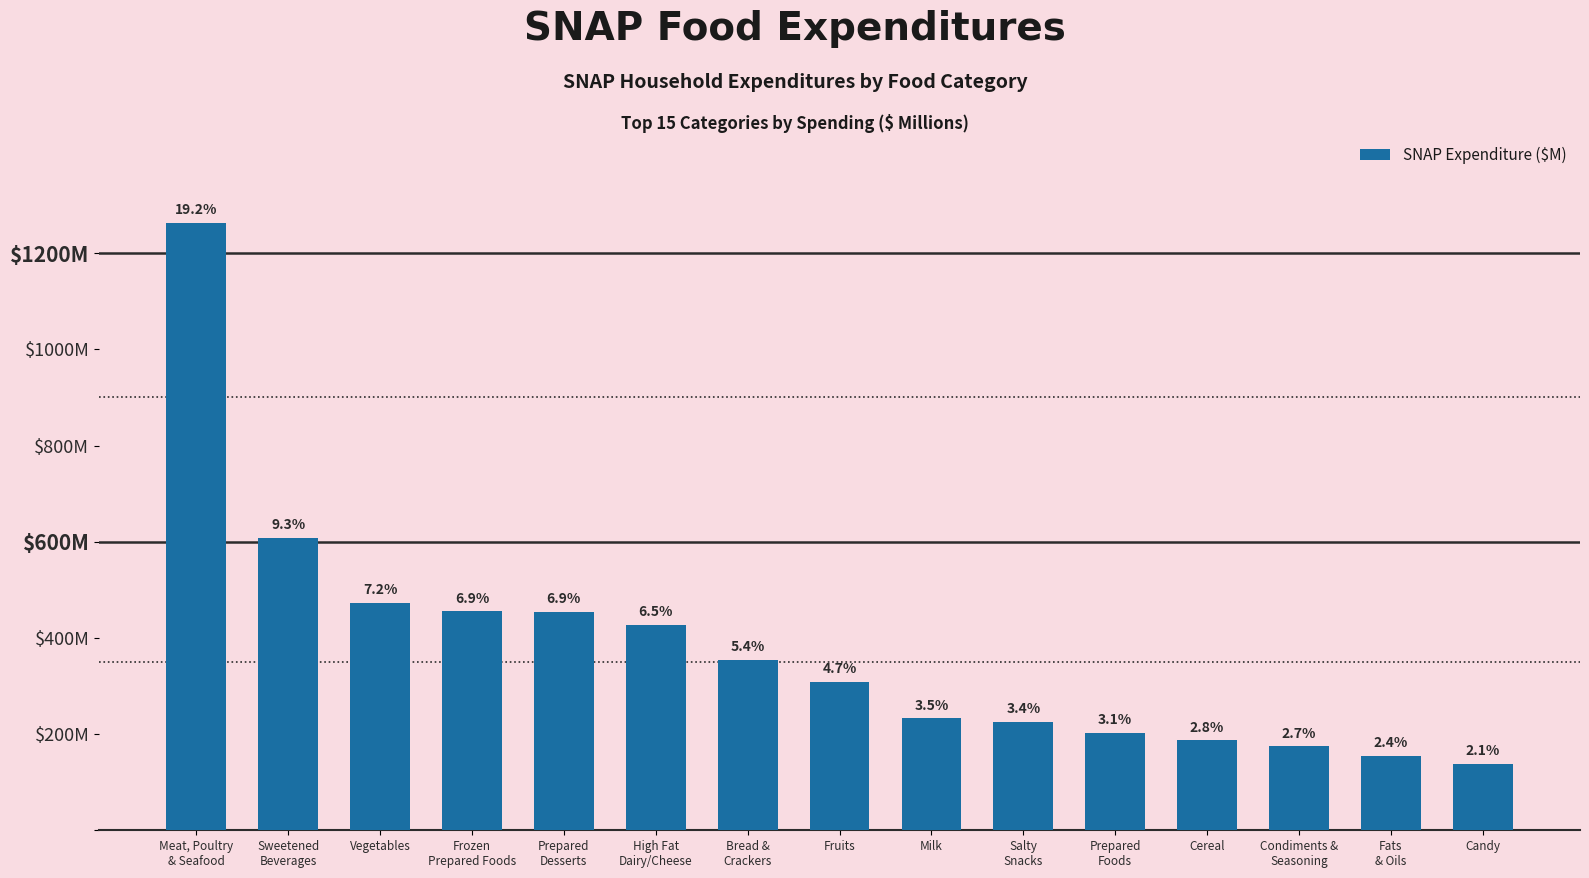

What is the sum of the values at Fats
& Oils and Candy?

293.3